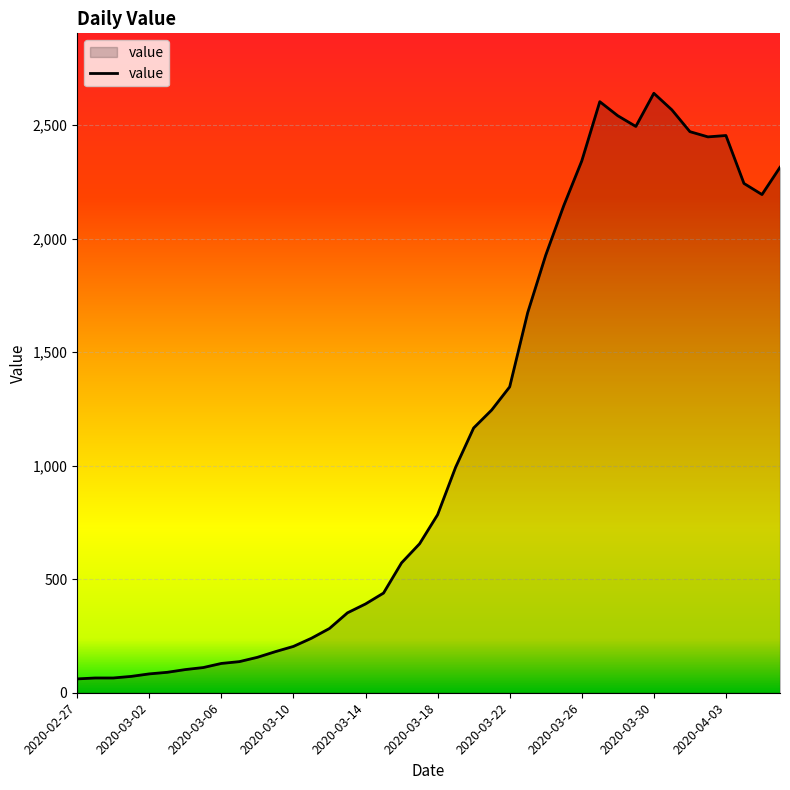

What is the difference between the maximum and minimum values?

2579